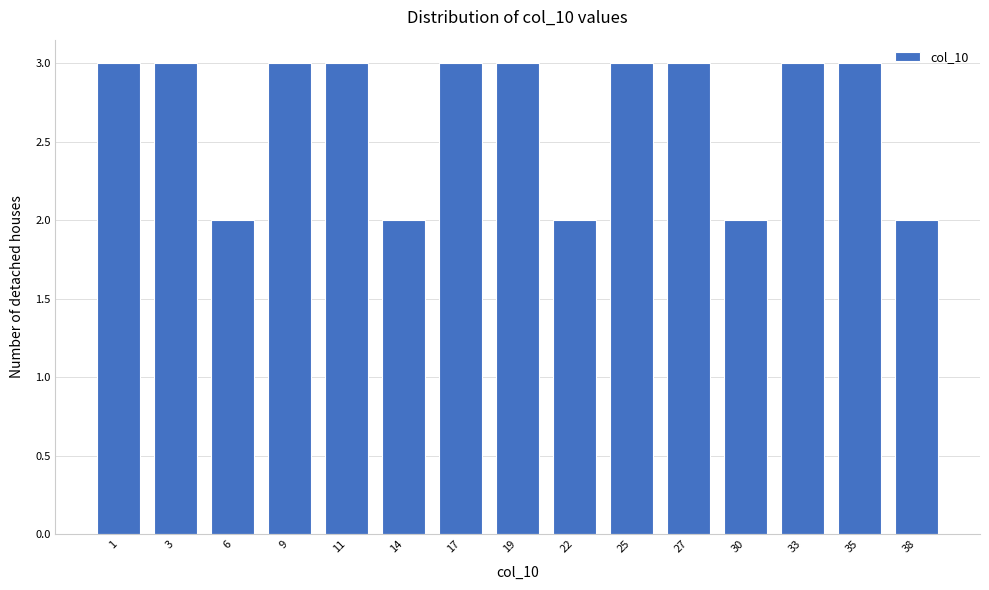

Reading left to right, list all the values displayed in this chart.

1=3	3=3	6=2	9=3	11=3	14=2	17=3	19=3	22=2	25=3	27=3	30=2	33=3	35=3	38=2